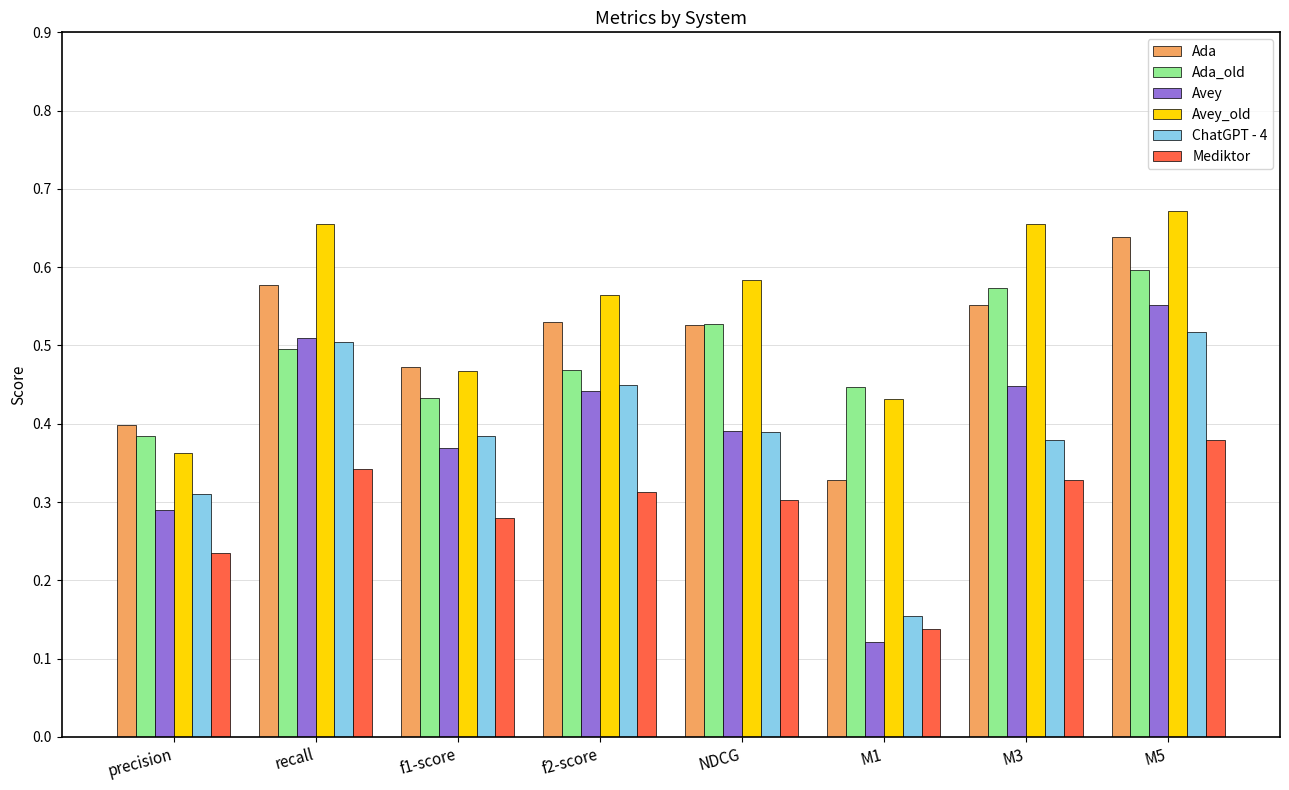

What is the sum of all Avey_old values?

4.4